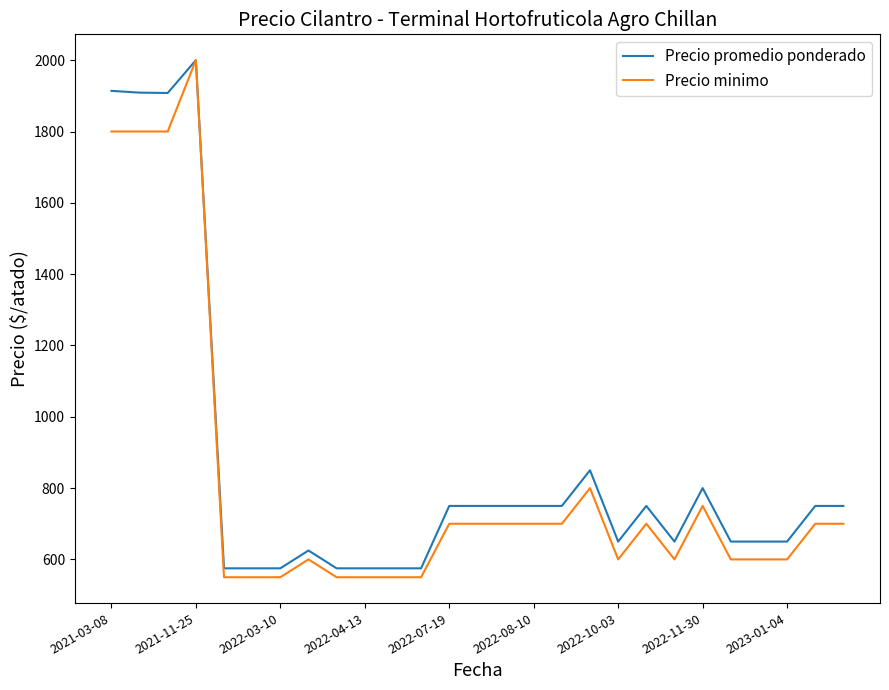

What are all the series names shown in the legend?

Precio promedio ponderado, Precio minimo